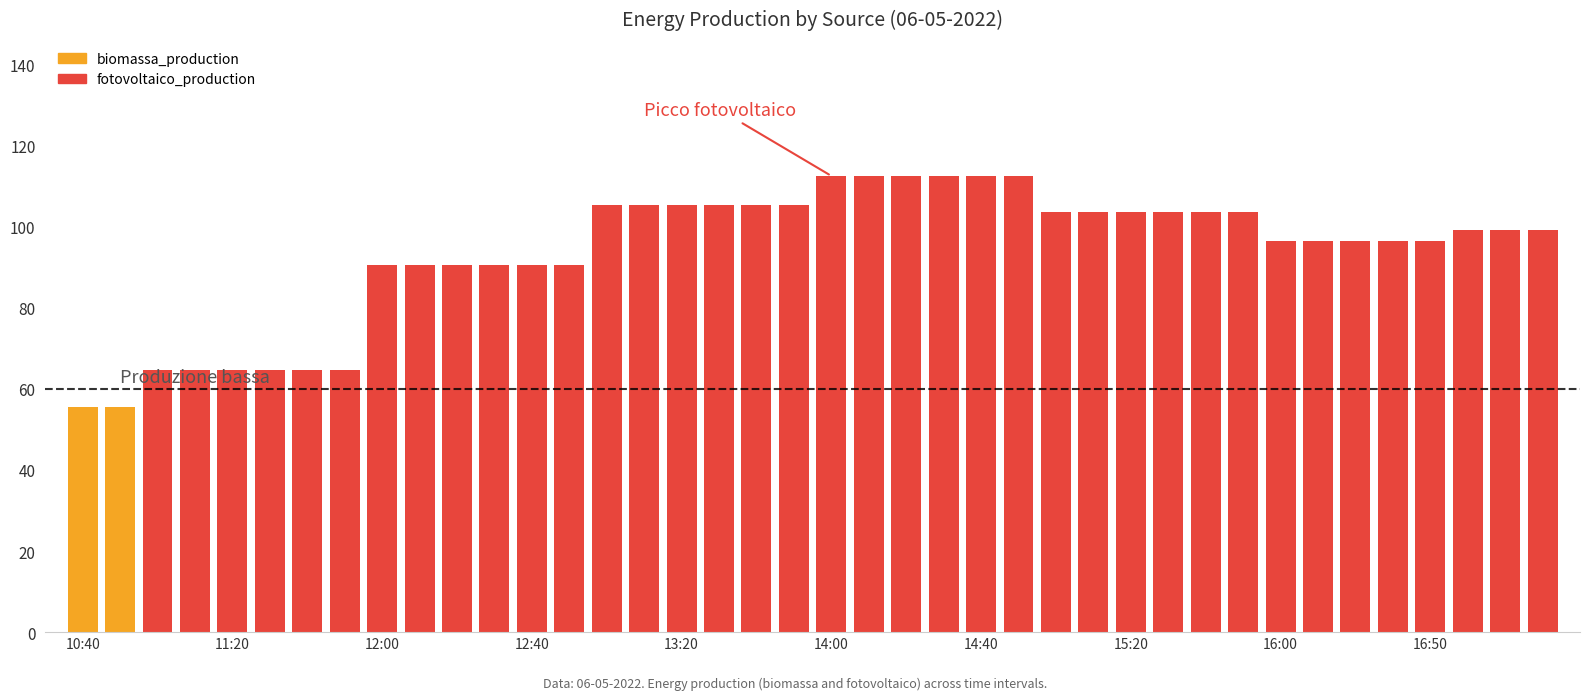

How many categories are shown in the chart?

40